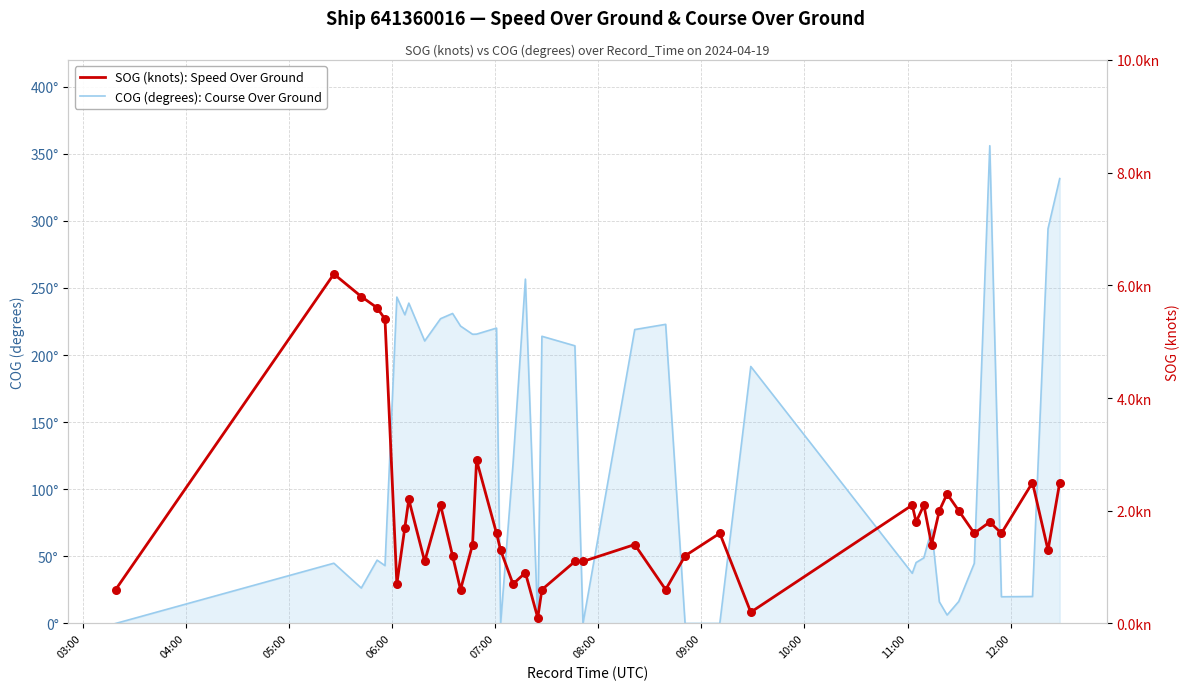

Which series reaches the maximum Y coordinate?

COG (degrees): Course Over Ground